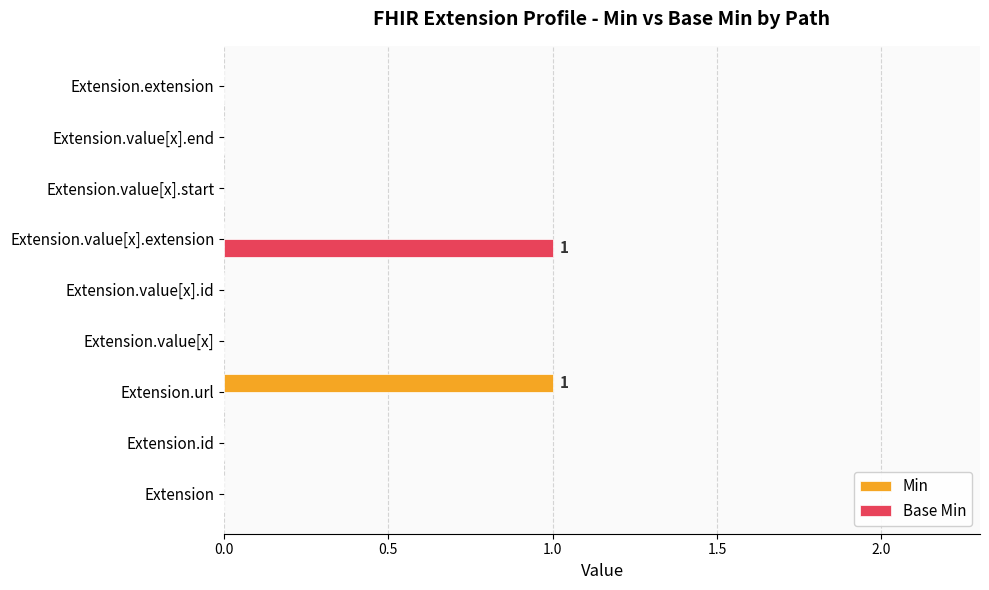

The Base Min series shows -1 at Extension.extension. True or false?

False